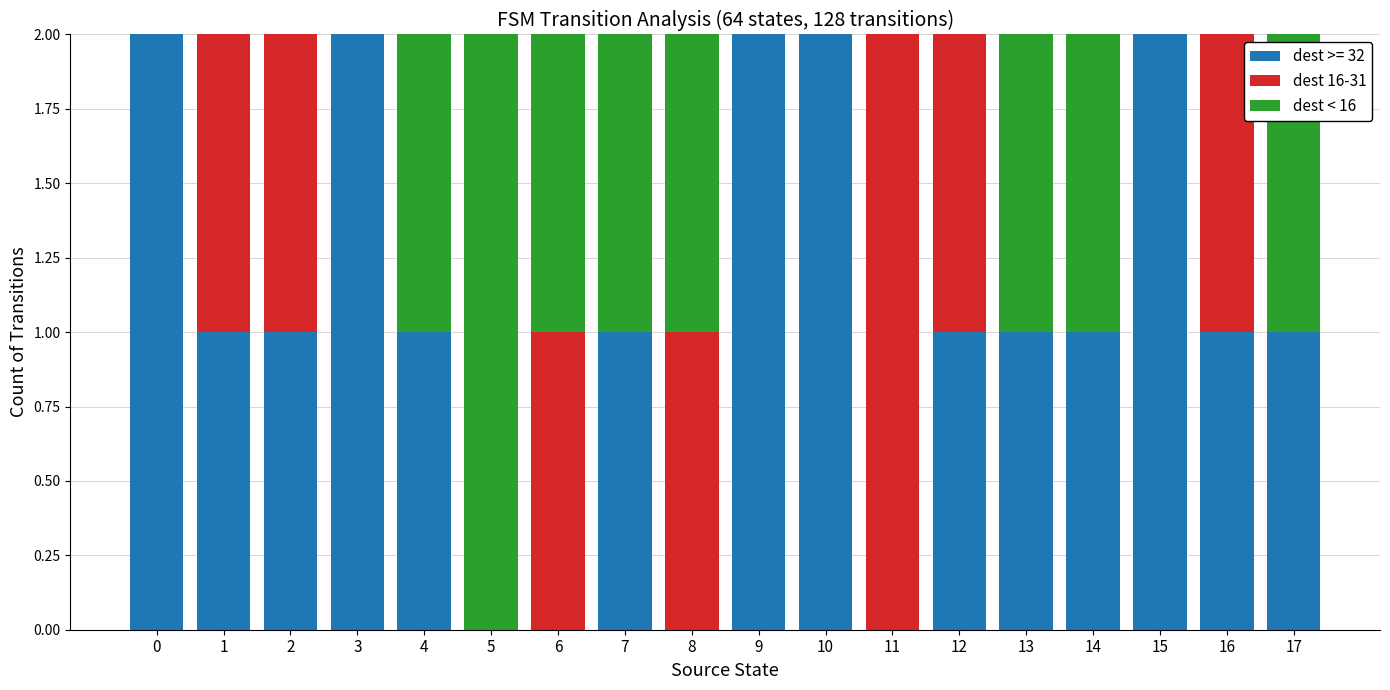

The dest >= 32 series shows 2 at 0. True or false?

True